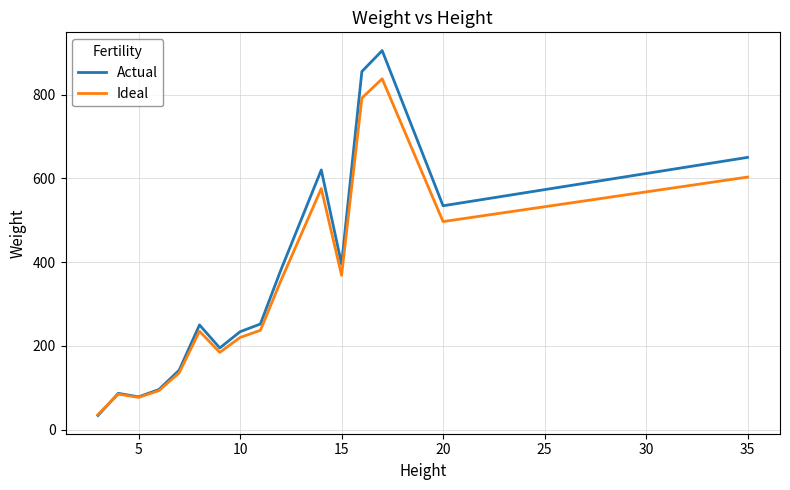

Which series has the widest spread of values?

Actual